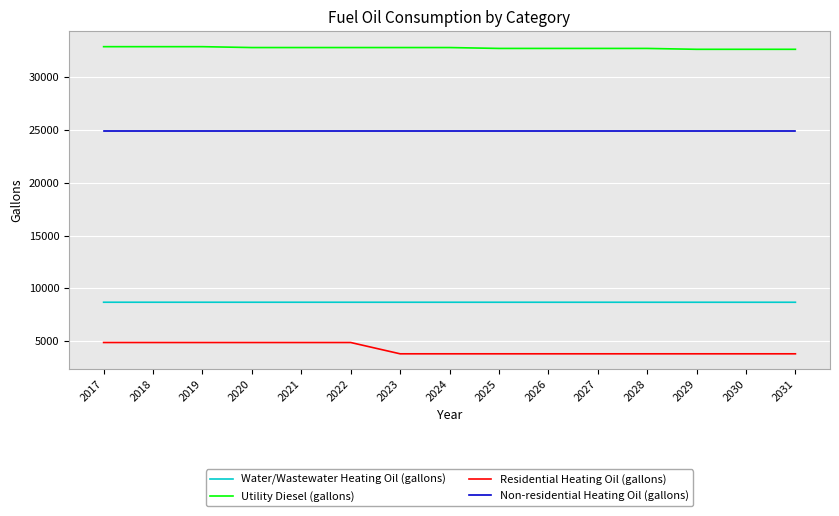

The value of Residential Heating Oil (gallons) at 2023 is 5425.7. True or false?

False